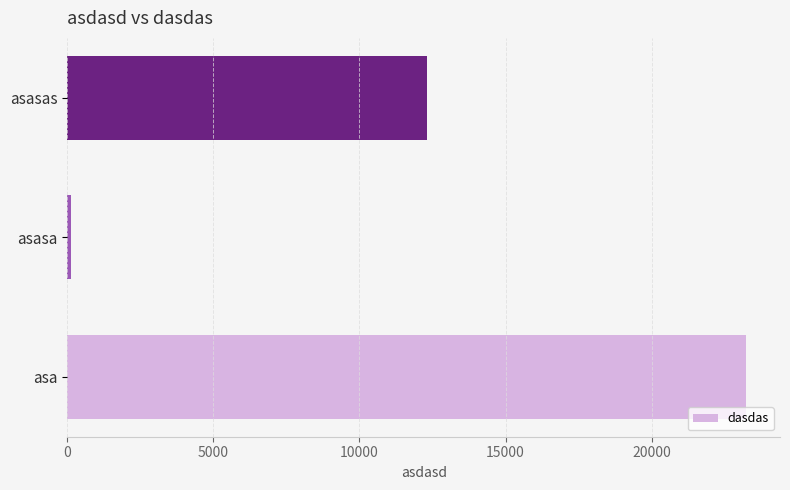

How many data points are less than 12321?

1